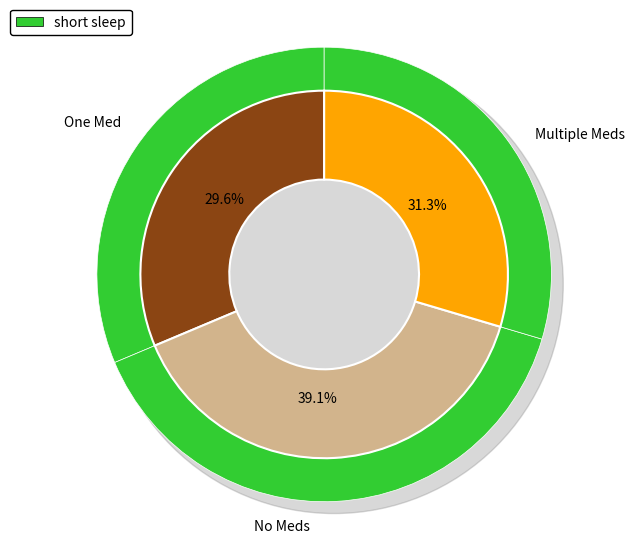

Count the number of slices in the pie.

3